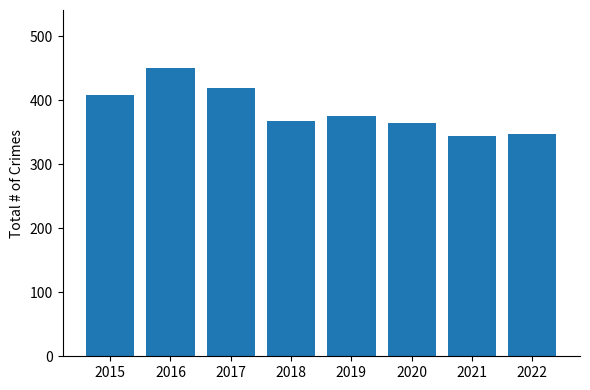

What is the value of the 6th bar from the left?

365